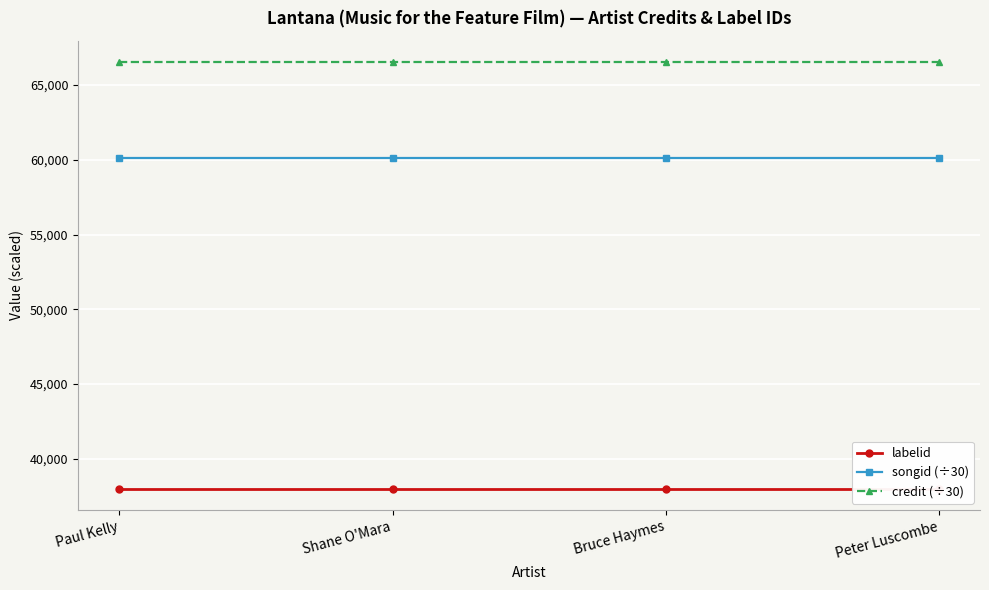

True or false: songid (÷30) has a value of 83038.0 at Bruce Haymes.

False